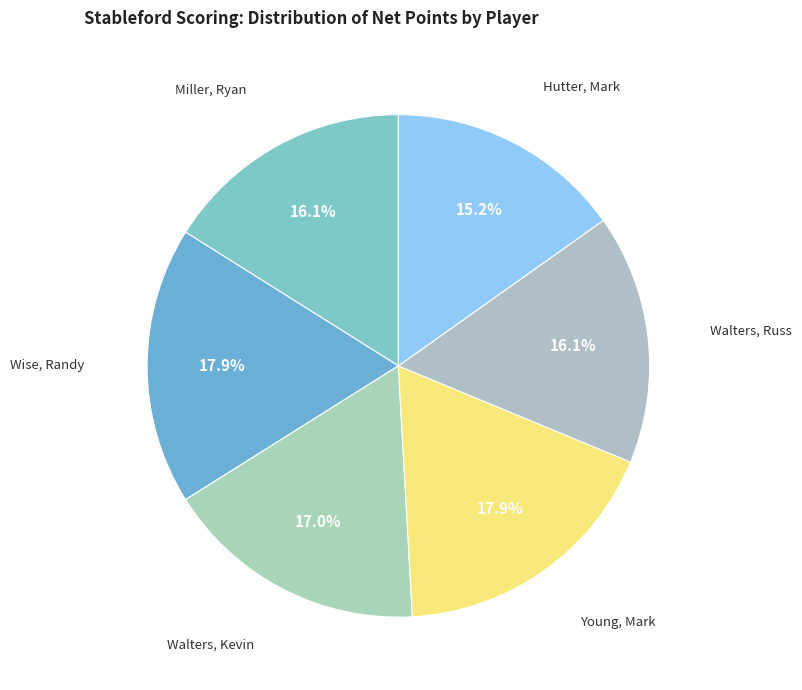

Does any single category account for the majority?

No